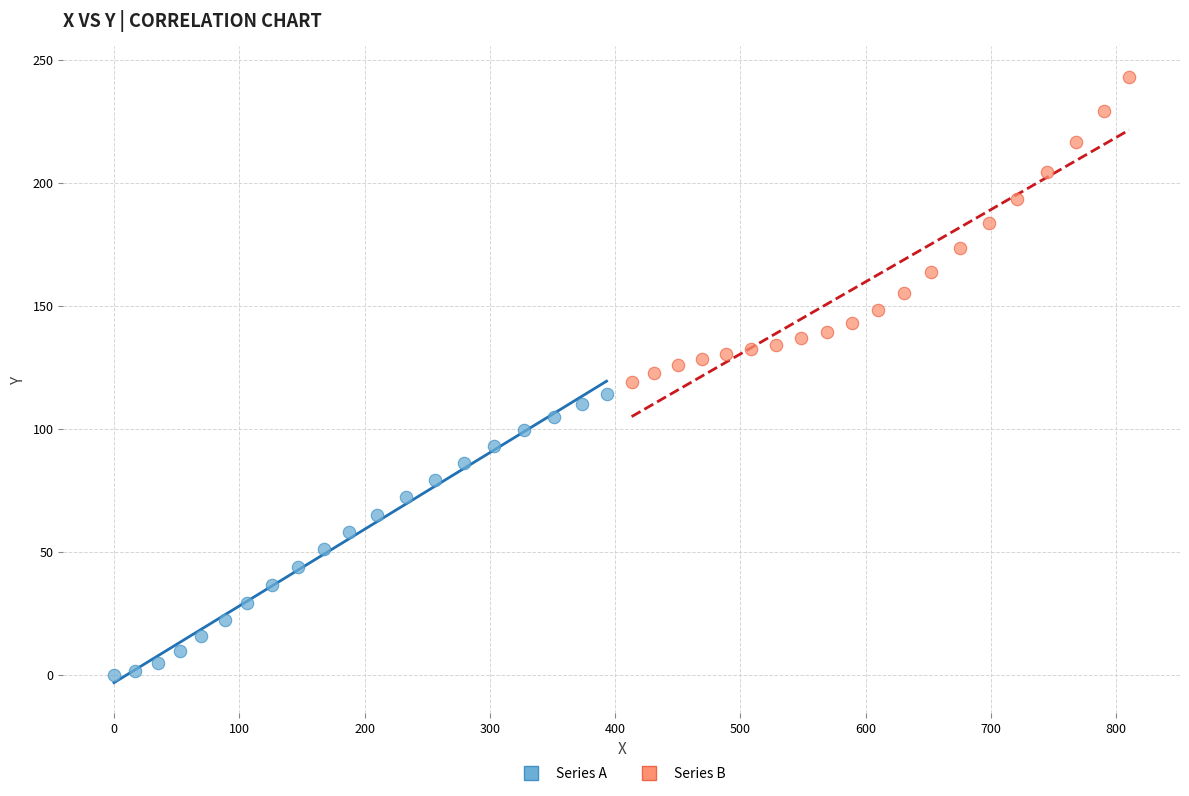

Which series contains the highest Y value?

Series B